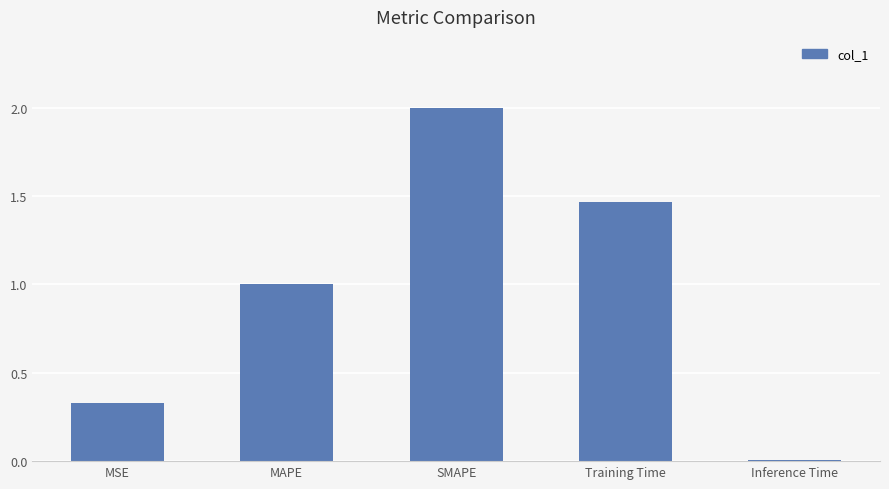

What is the greatest value displayed?

2.0